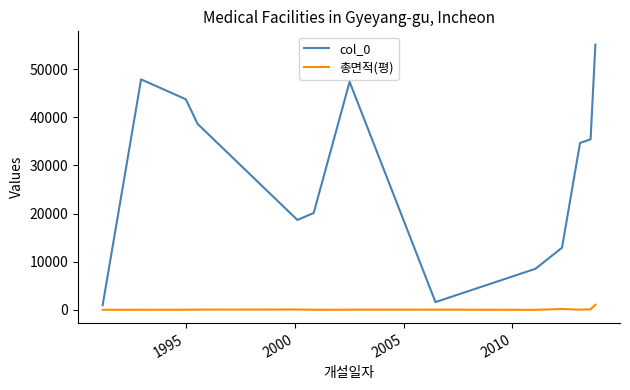

Which series has the largest total across all categories?

col_0